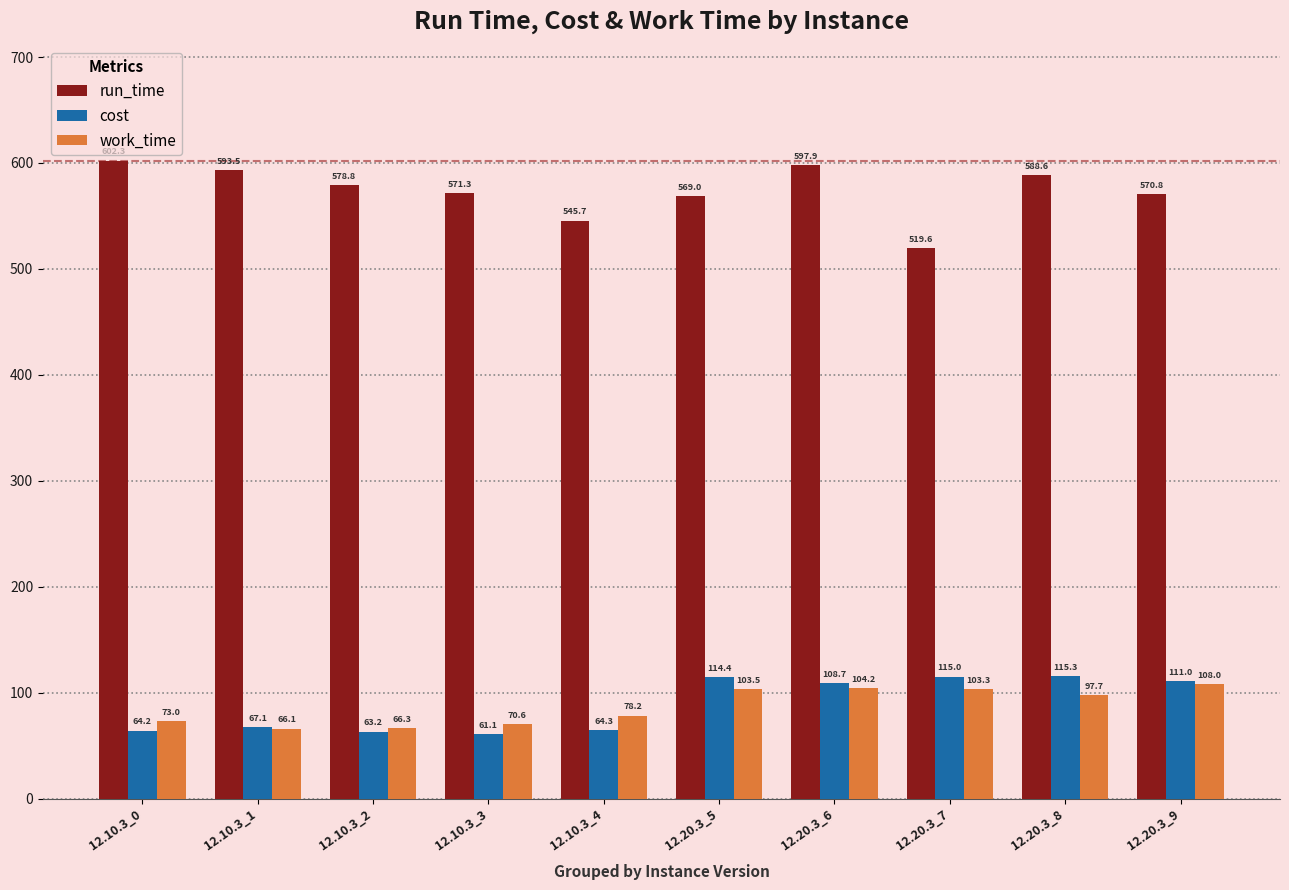

Which series changed the most between 12.20.3_8 and 12.20.3_9?

run_time